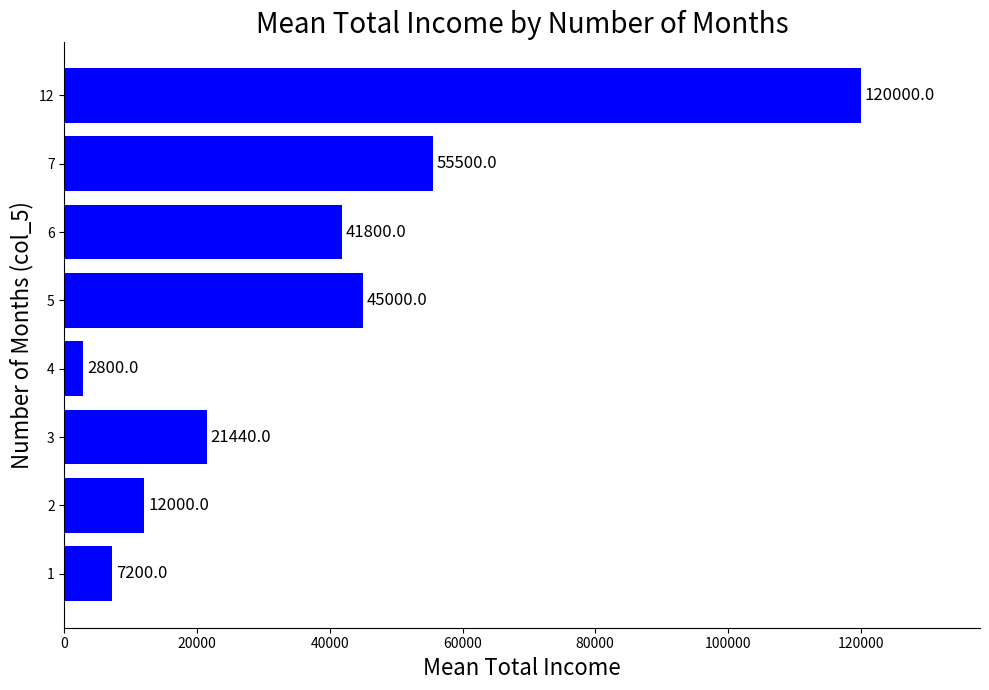

Rank the categories by value from lowest to highest.

4, 1, 2, 3, 6, 5, 7, 12